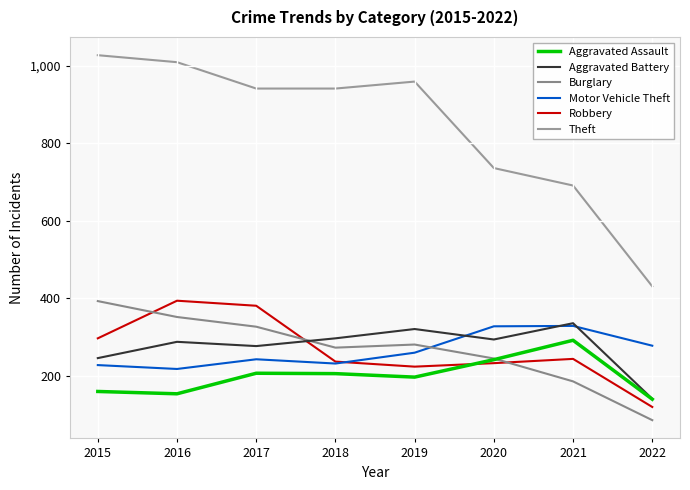

Between 2018 and 2019, which is larger?

2018